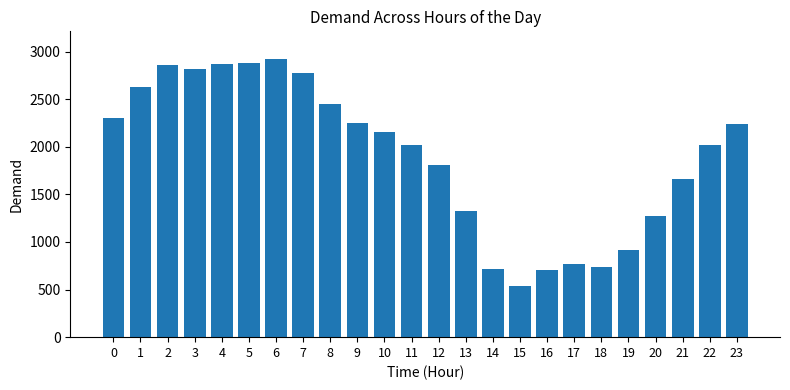

What is the average value?

1901